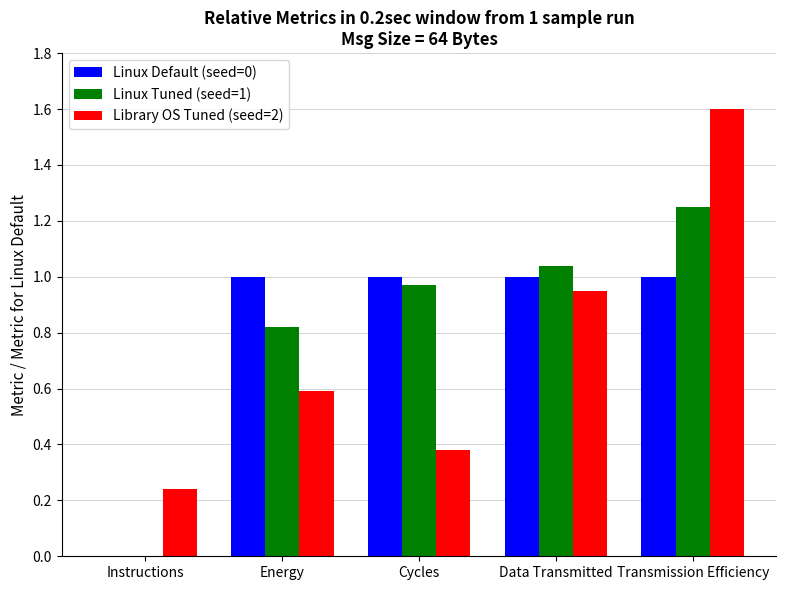

At which label does Linux Tuned (seed=1) reach its peak?

Transmission Efficiency